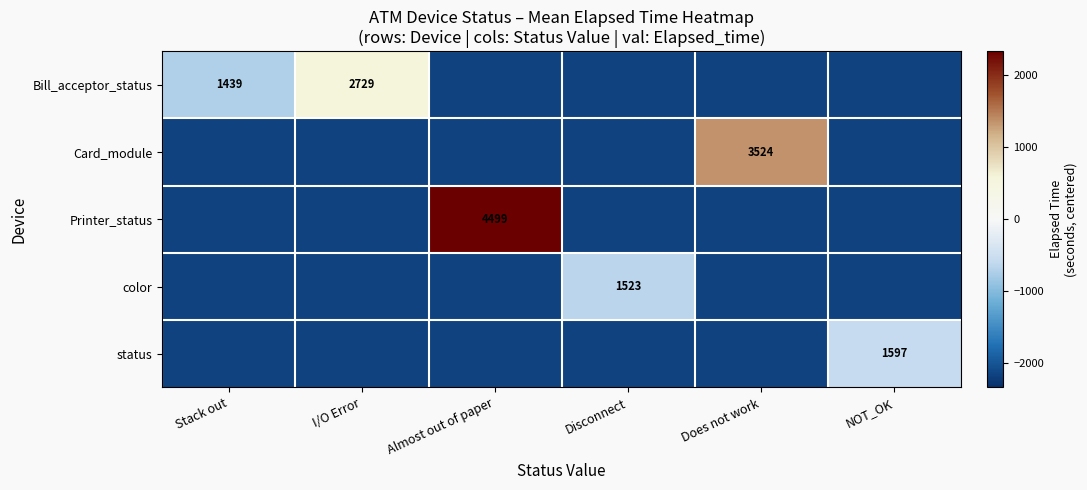

The Bill_acceptor_status series shows -723.7 at Stack out. True or false?

True